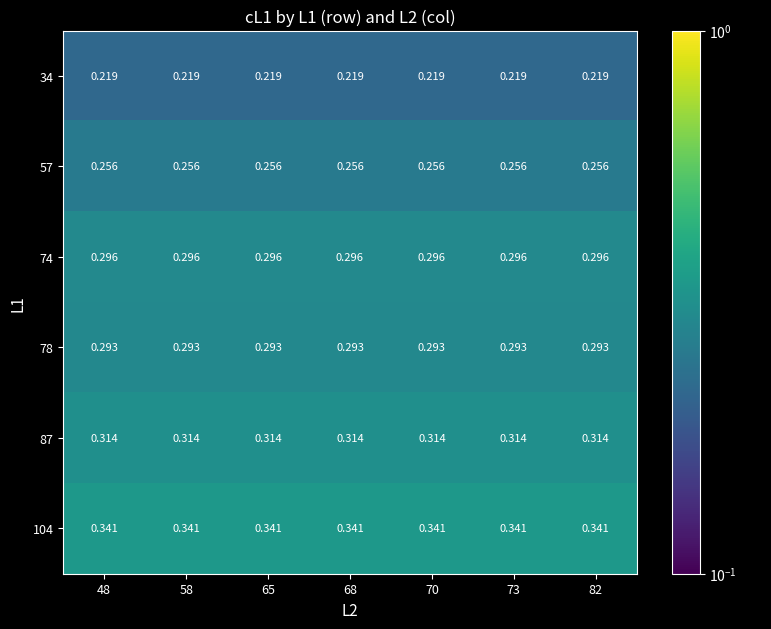

Is the value of 78 at 65 greater than the value of 104 at 65?

No